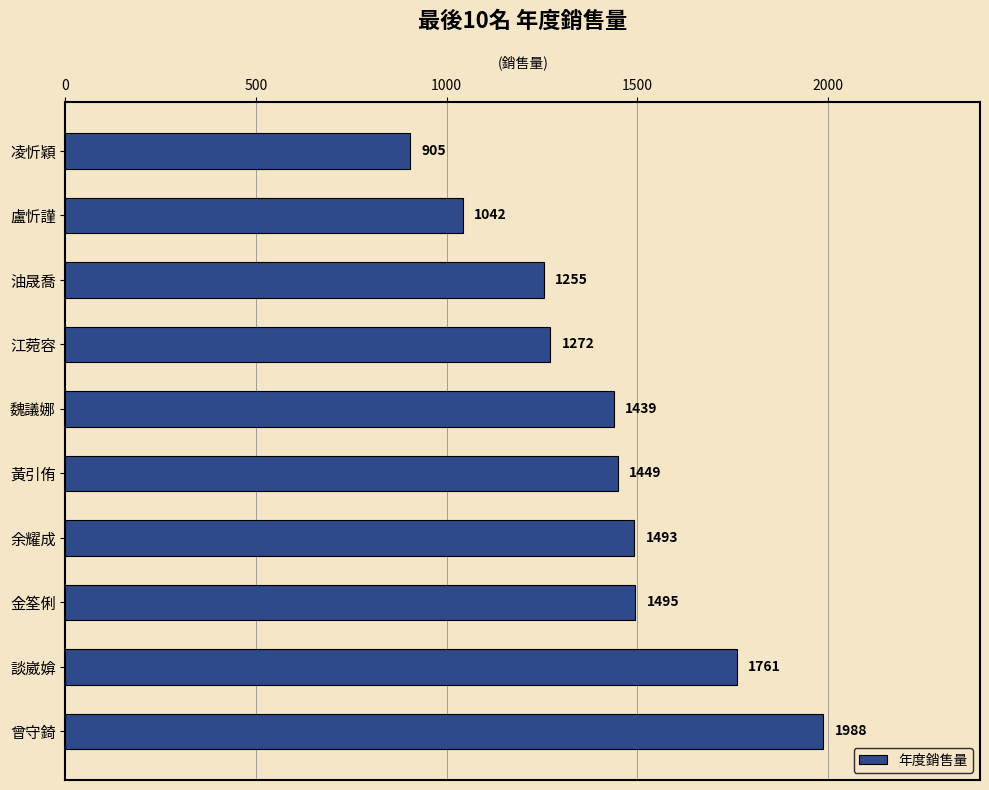

What is the change in value from 談崴媕 to 曾守錡?

+227